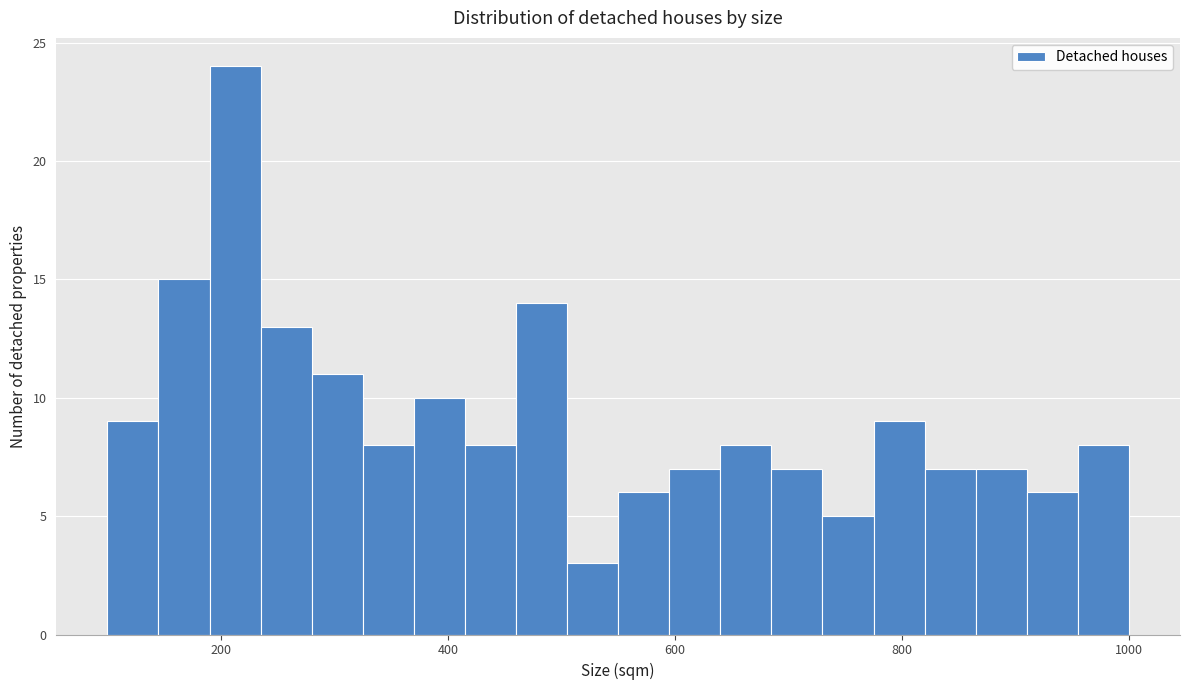

Read against the x-axis, roughly where is the centre of the tallest bar?

220